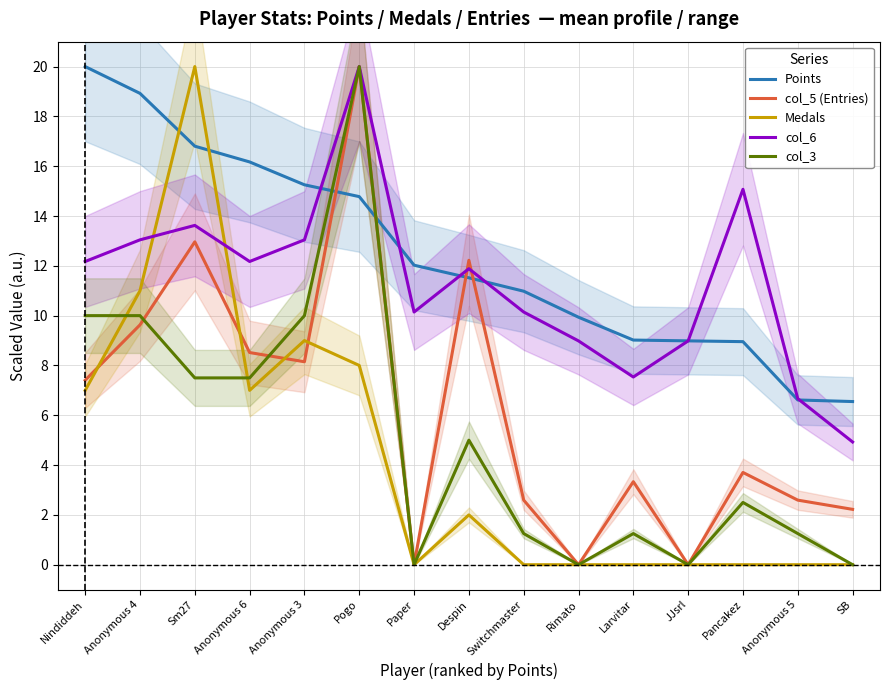

What is the spread (max minus min) of values at SB?

6.6